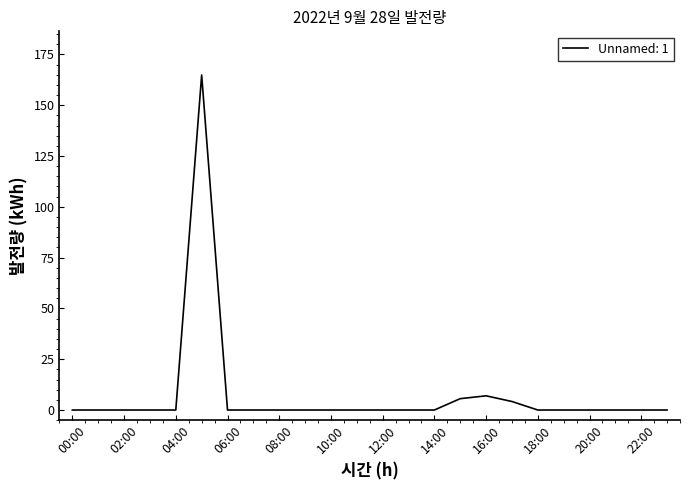

What is the greatest value displayed?

164.9